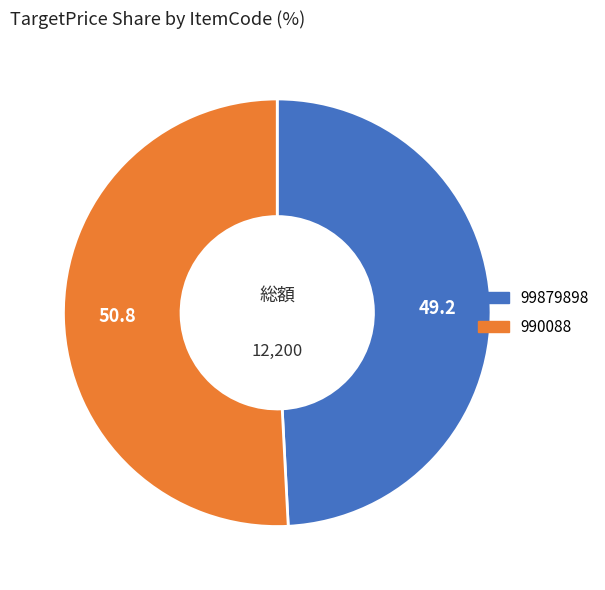

Which category has the biggest portion of the pie?

990088